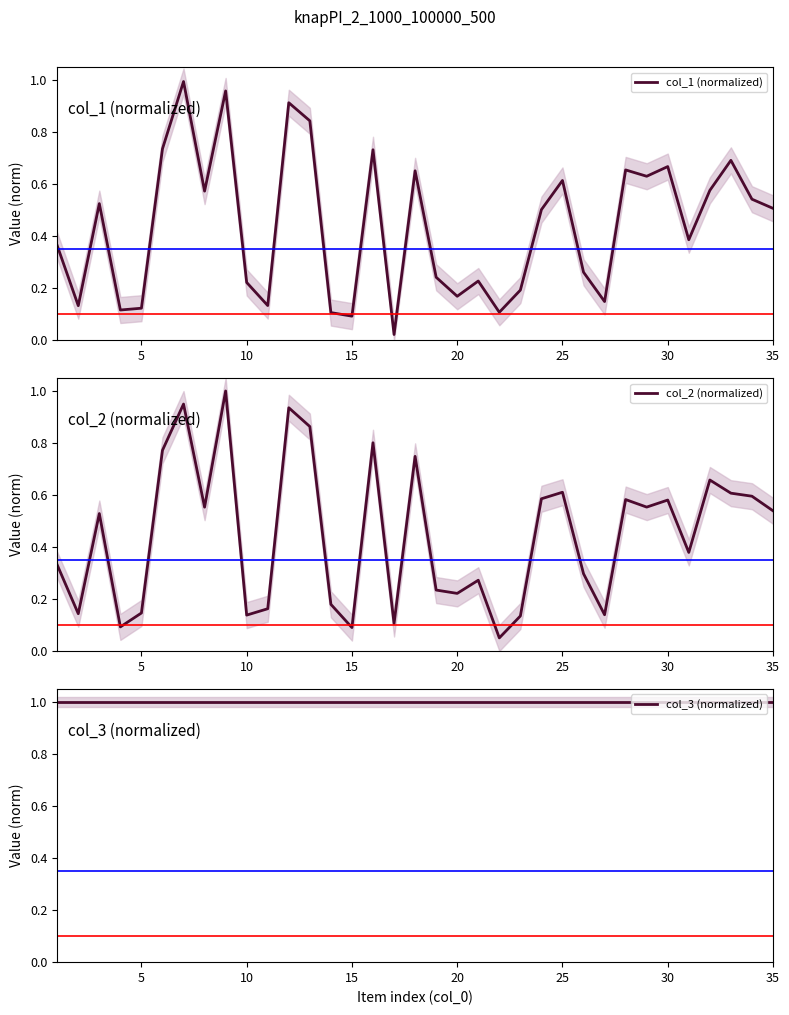

The value of col_3 (normalized) at 25 is 0.6. True or false?

False